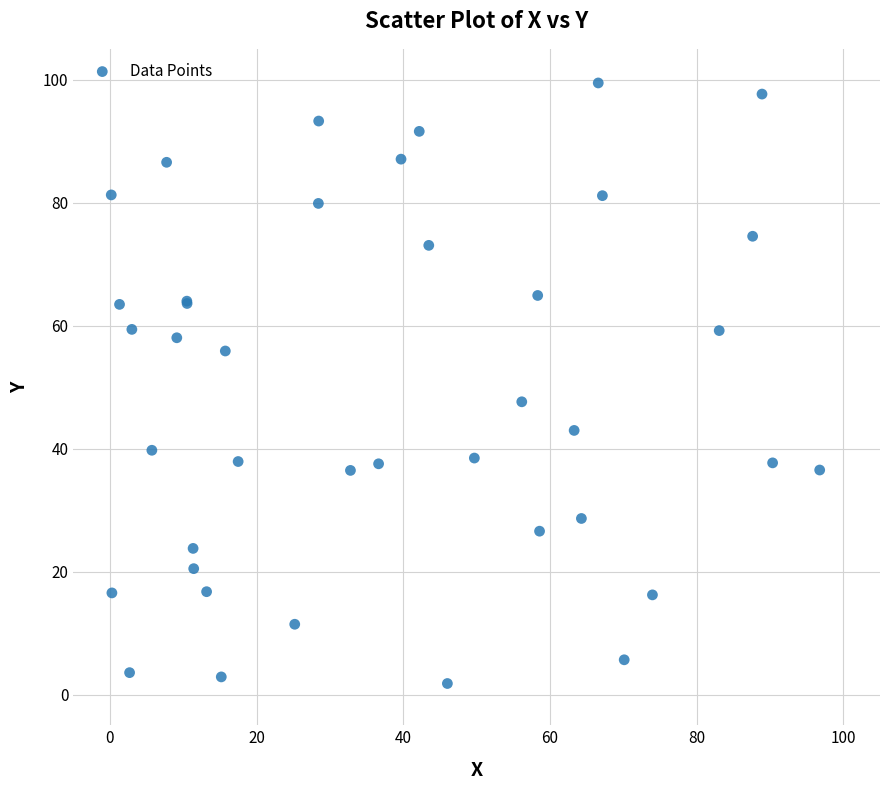

What Y value in the scatter plot is closest to 50?

47.6